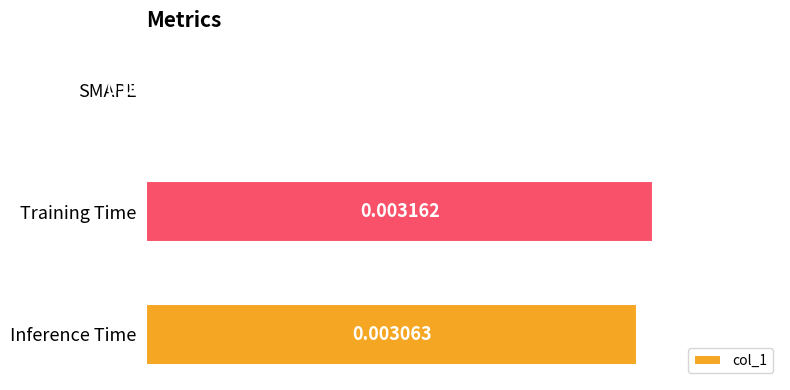

Which label corresponds to the largest value in the chart?

Training Time